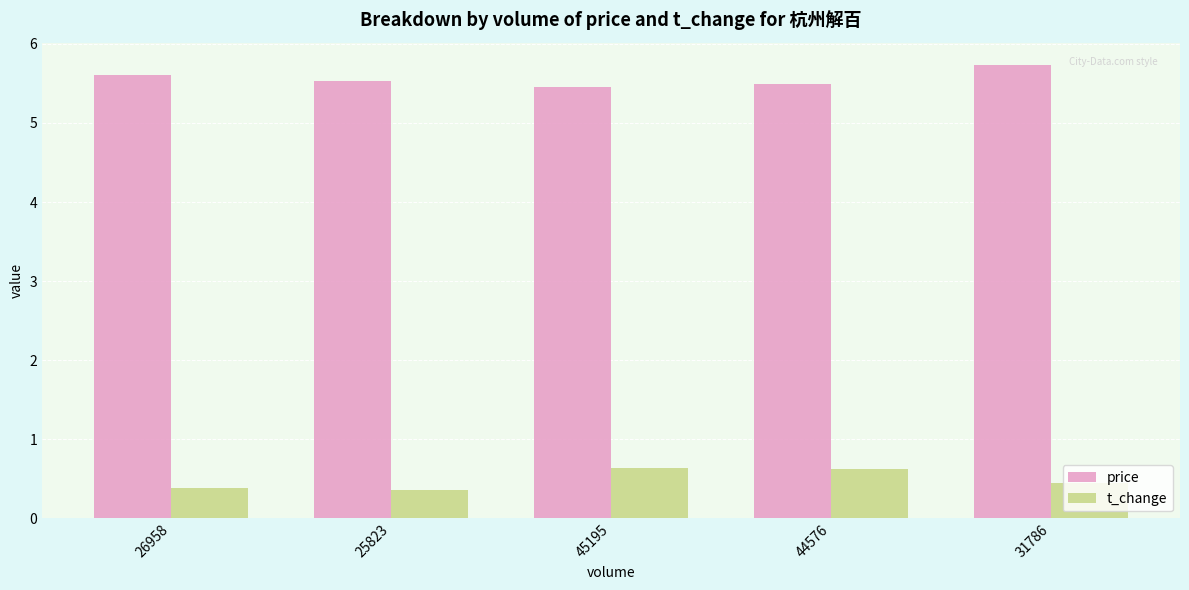

What are all the series names shown in the legend?

price, t_change